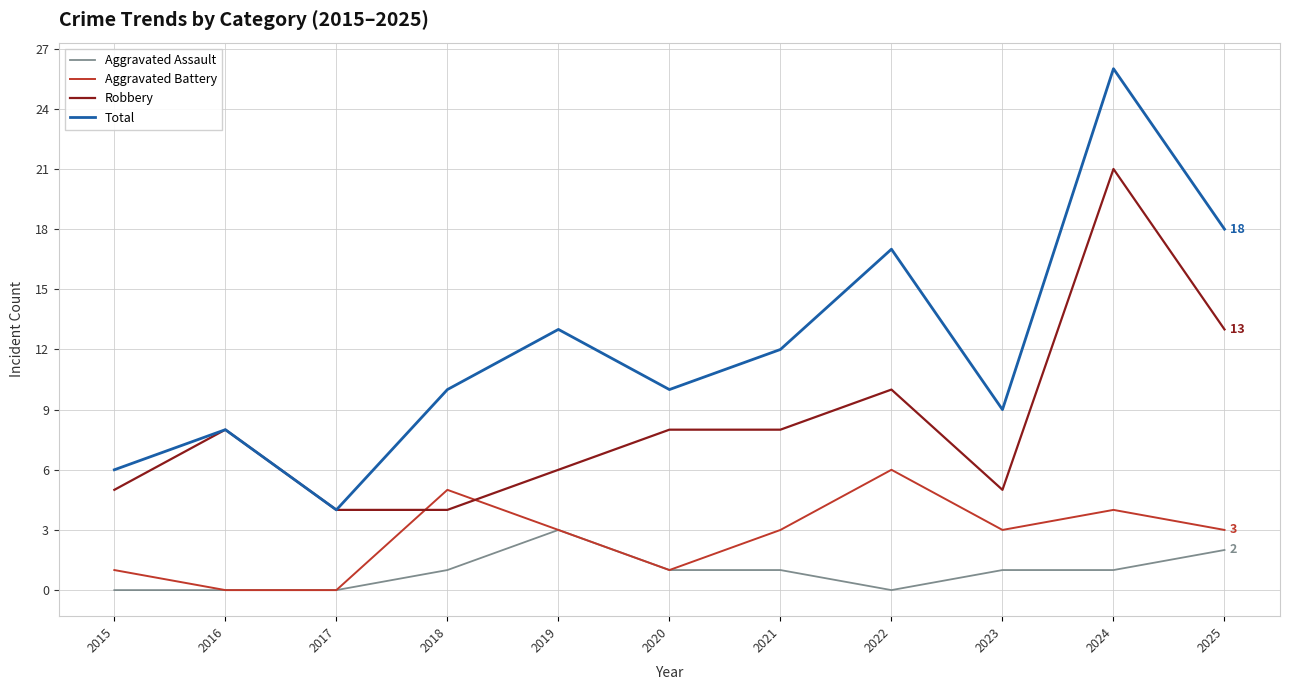

True or false: Aggravated Assault has a value of 2 at 2025.

True